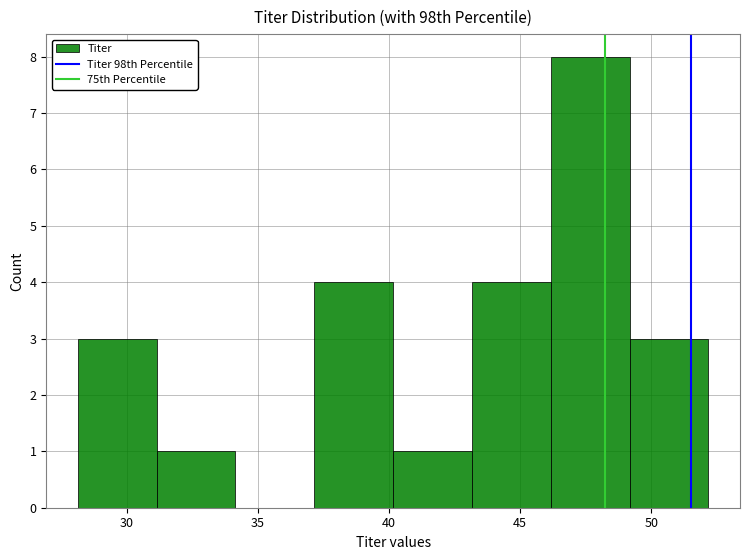

Reading left to right, list every bar in this chart as the range it spans on the x-axis followed by its height. Neither the bar edges nor the heights are printed on the chart, so give them approximately, as read against the axes.

28 to 31: 3
31 to 34: 1
34 to 37: 0
37 to 40: 4
40 to 43: 1
43 to 46: 4
46 to 49: 8
49 to 52: 3